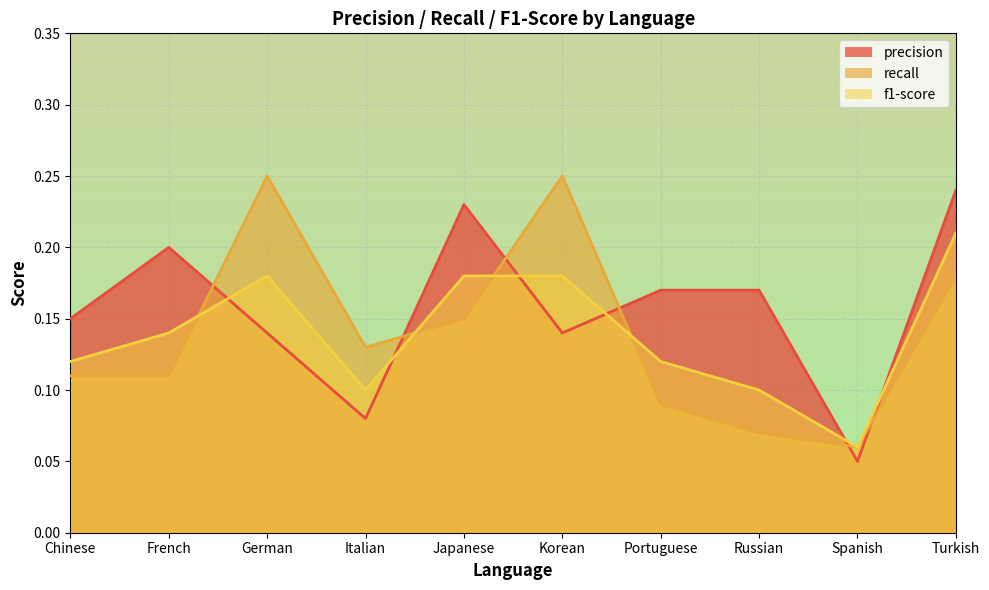

Between which two adjacent categories do f1-score and precision first intersect?

French and German